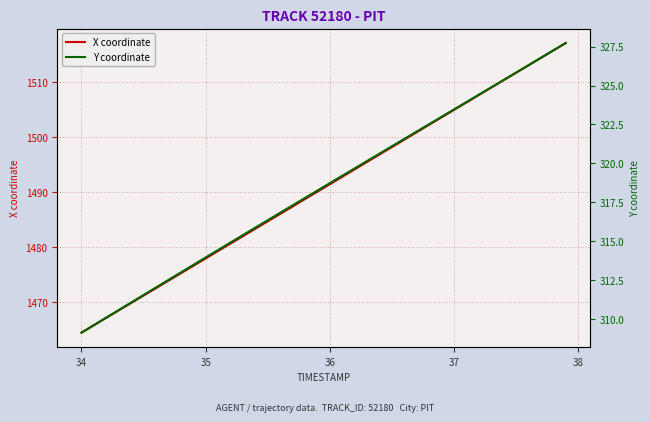

At which label does X coordinate reach its minimum?

34